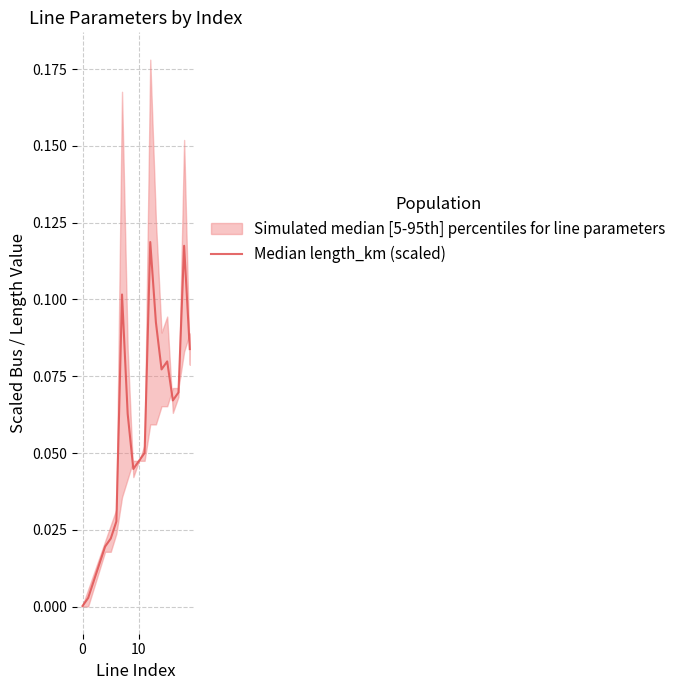

Reading left to right, what are all the values shown in this chart?

0.0	0.0	0.0	0.0	0.0	0.0	0.0	0.1	0.1	0.0	0.0	0.1	0.1	0.1	0.1	0.1	0.1	0.1	0.1	0.1